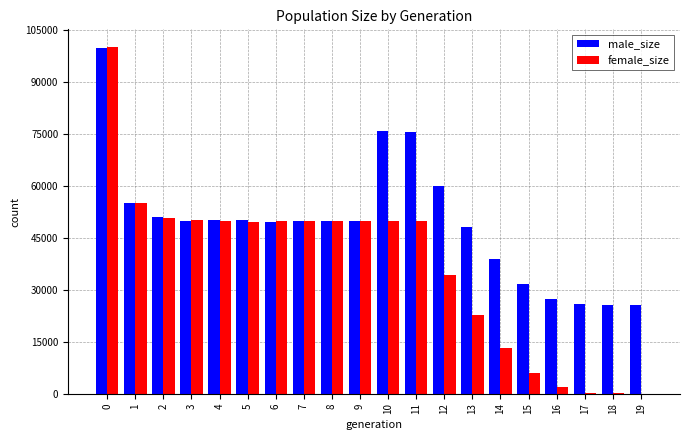

Which series has the widest spread of values?

female_size